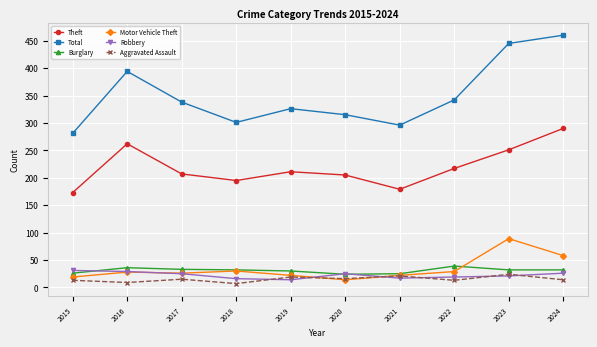

Which series has the largest range (max minus min)?

Total